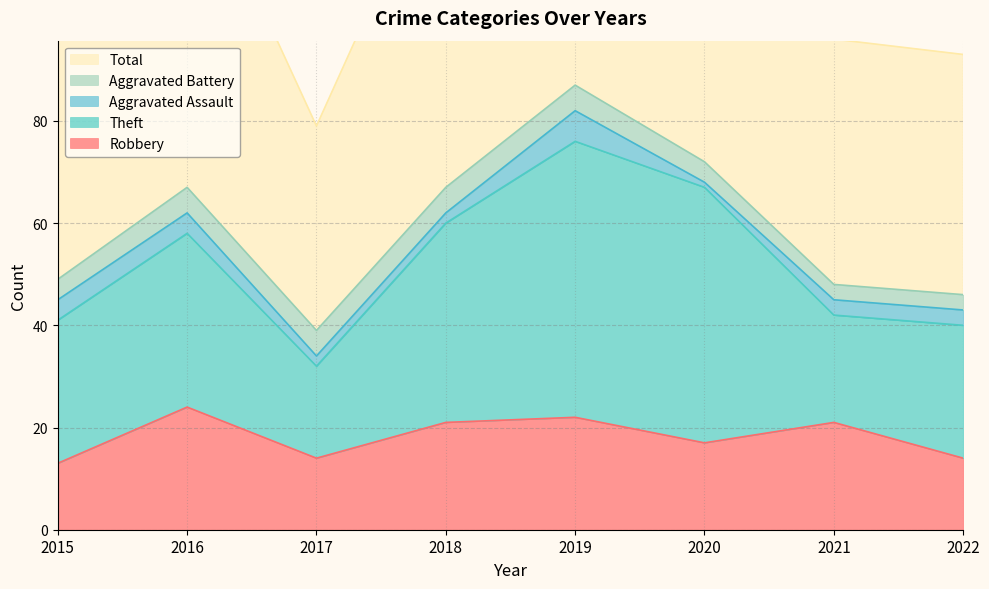

Which category has the highest value in the Robbery series?

2016